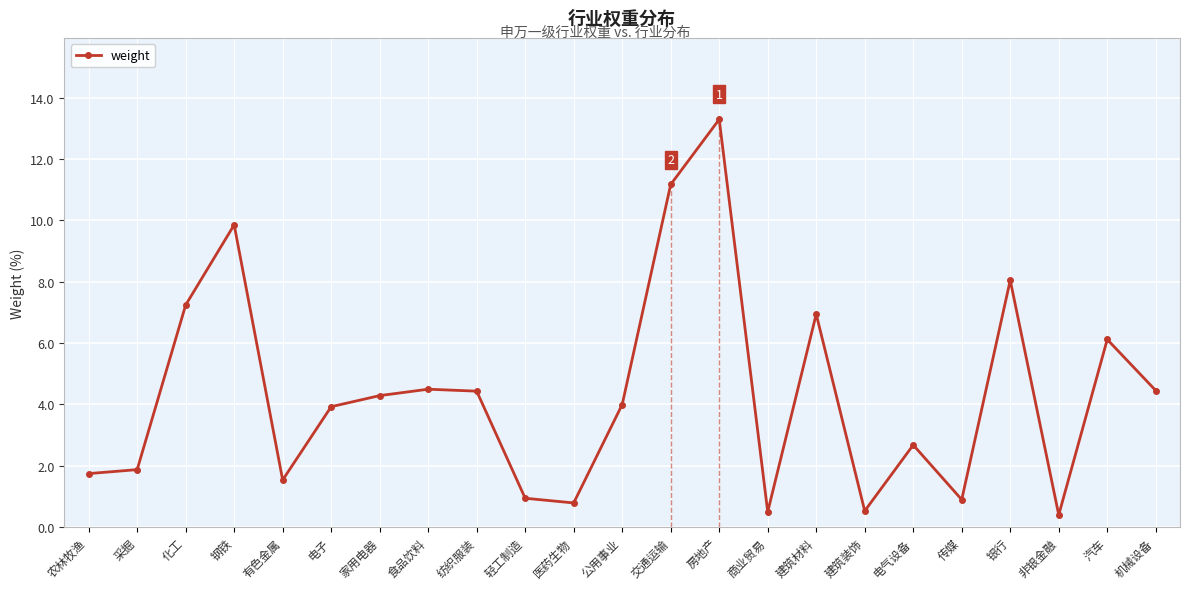

True or false: the data shows 11.2 at 交通运输.

True